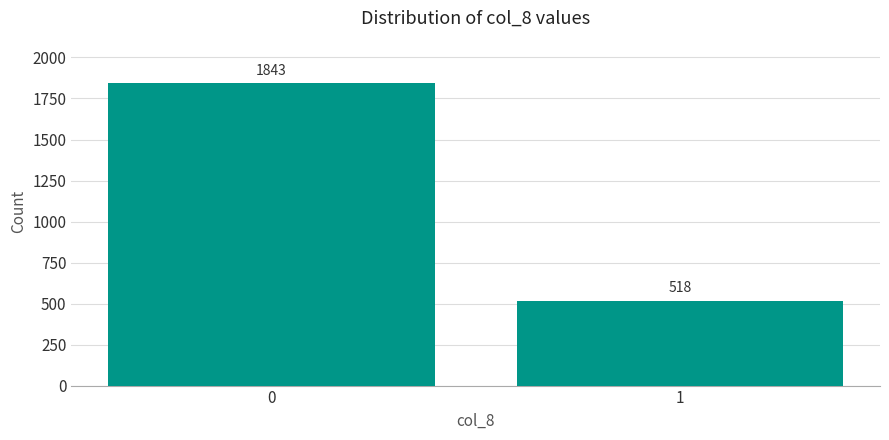

Reading right to left, extract all data points from this chart.

518	1843